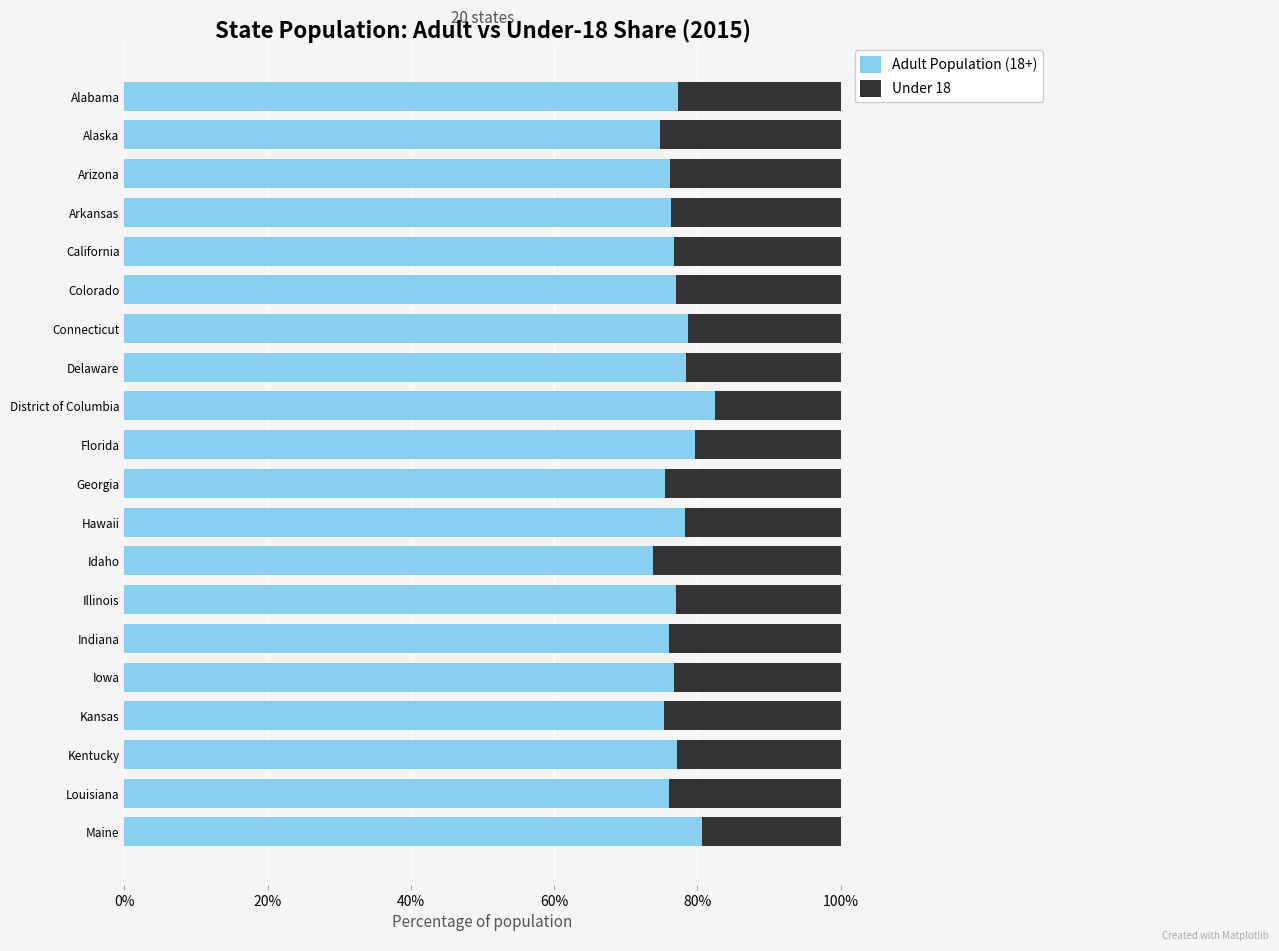

What is the sum of the Adult Population (18+) values at Colorado and Delaware?

155.4